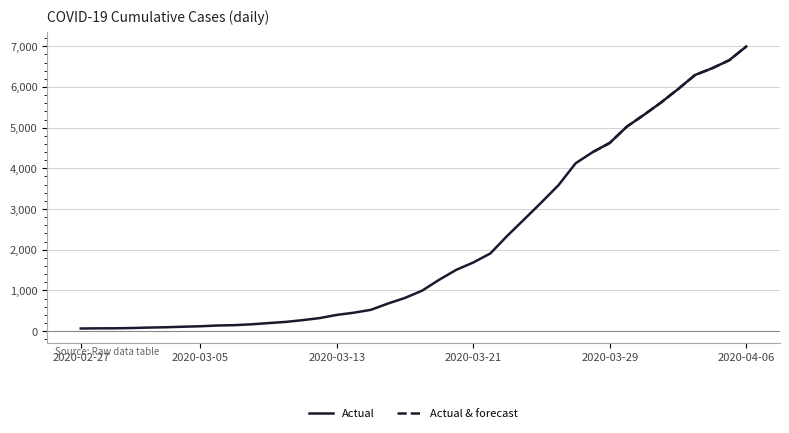

Is it true that the value at 2020-03-08 is 241?

False